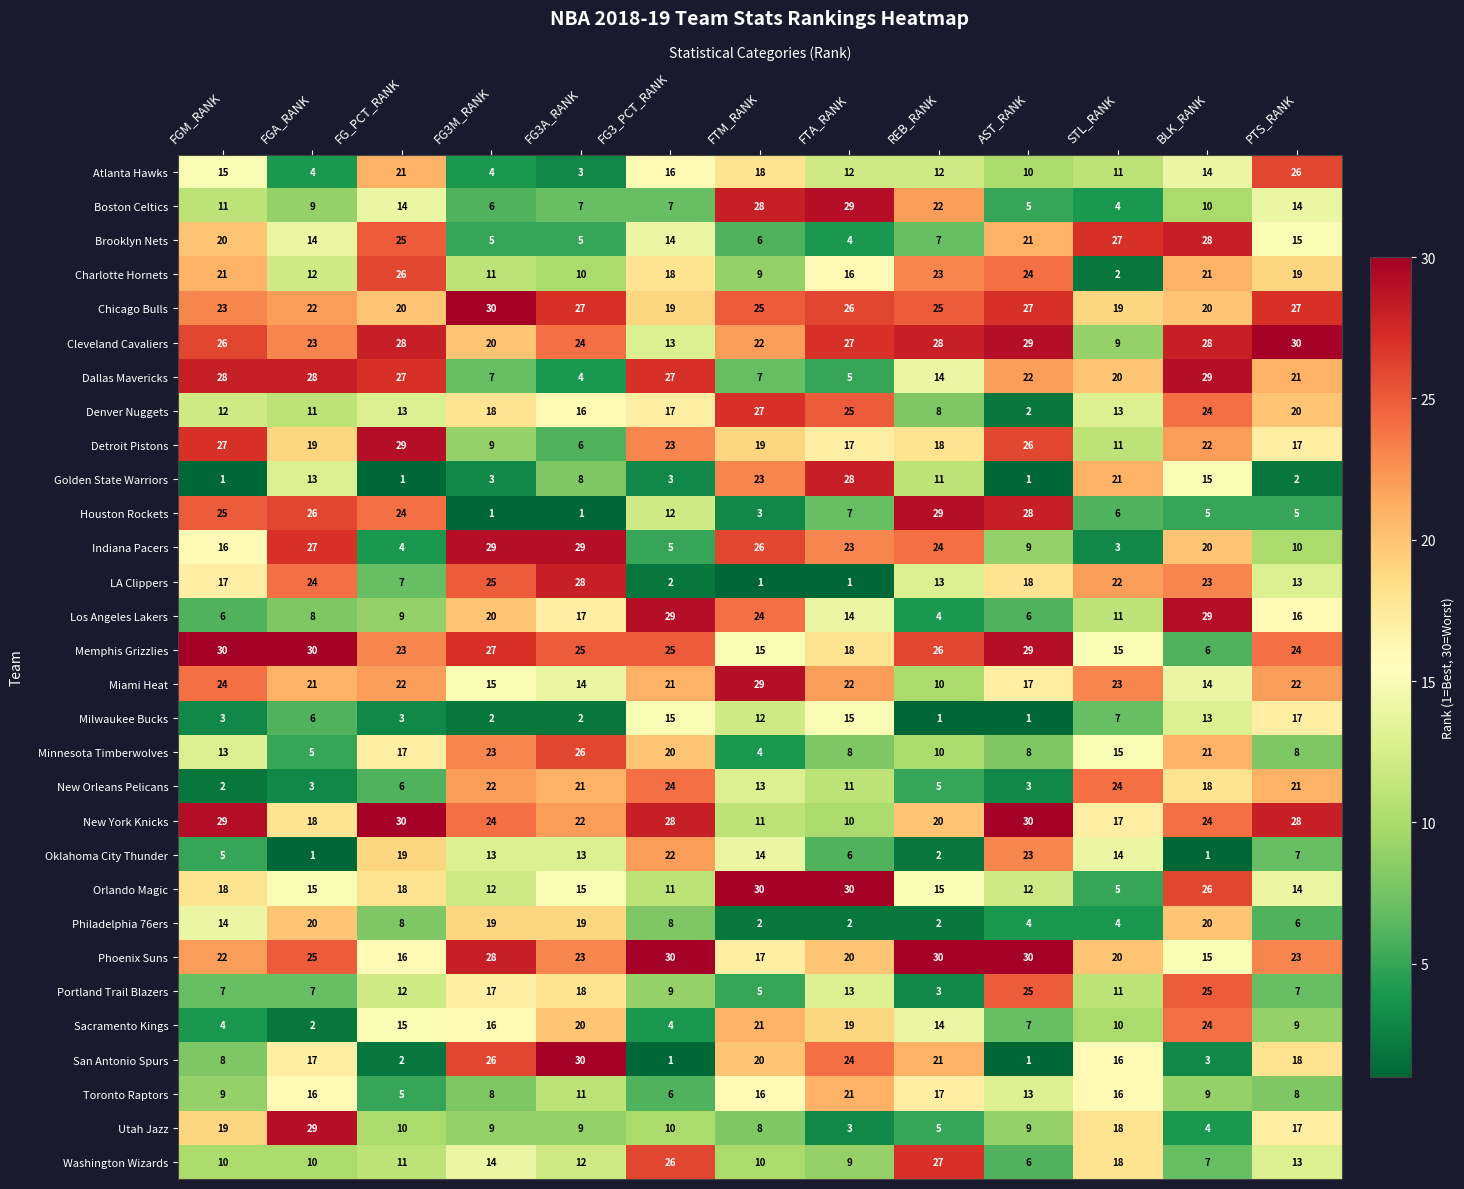

Which category has the highest value in the Houston Rockets series?

REB_RANK